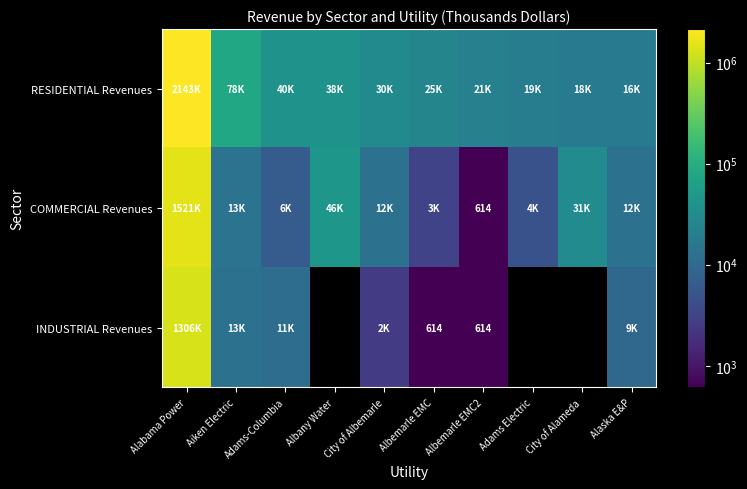

True or false: INDUSTRIAL Revenues has a value of 614.0 at Albemarle EMC2.

True